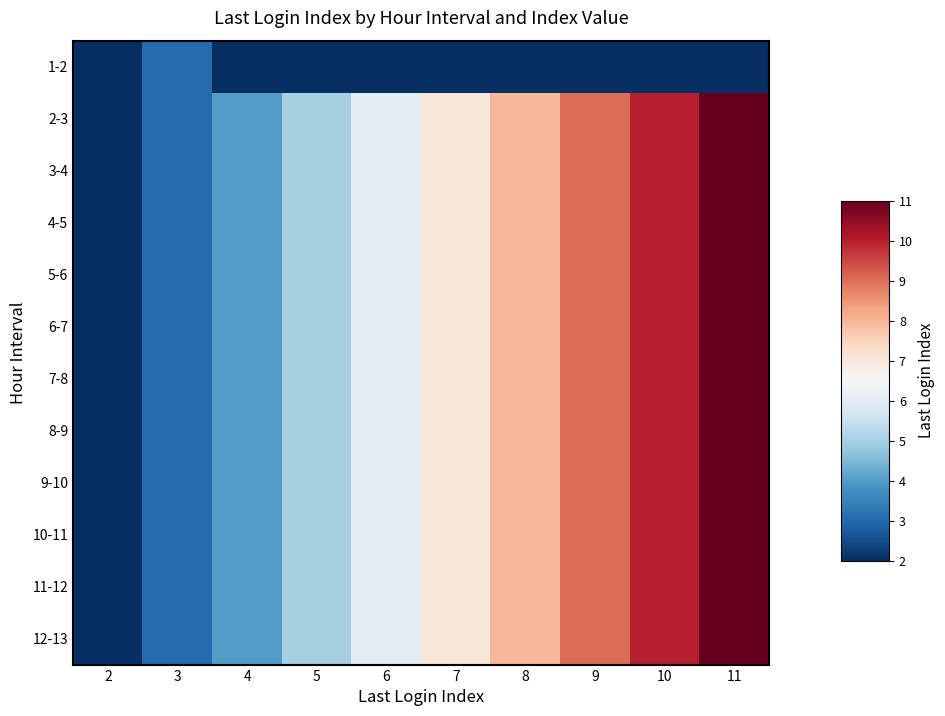

At how many categories does at least one series exceed 5?

6